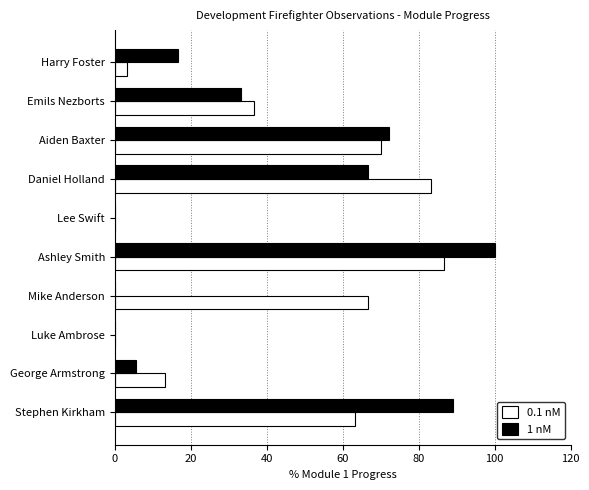

What is the maximum value for 1 nM?

100.0